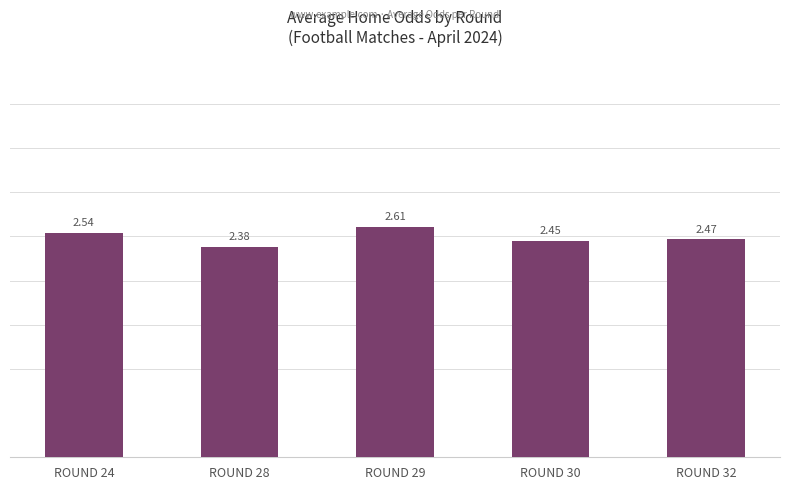

What is the sum of the values at ROUND 32 and ROUND 29?

5.1